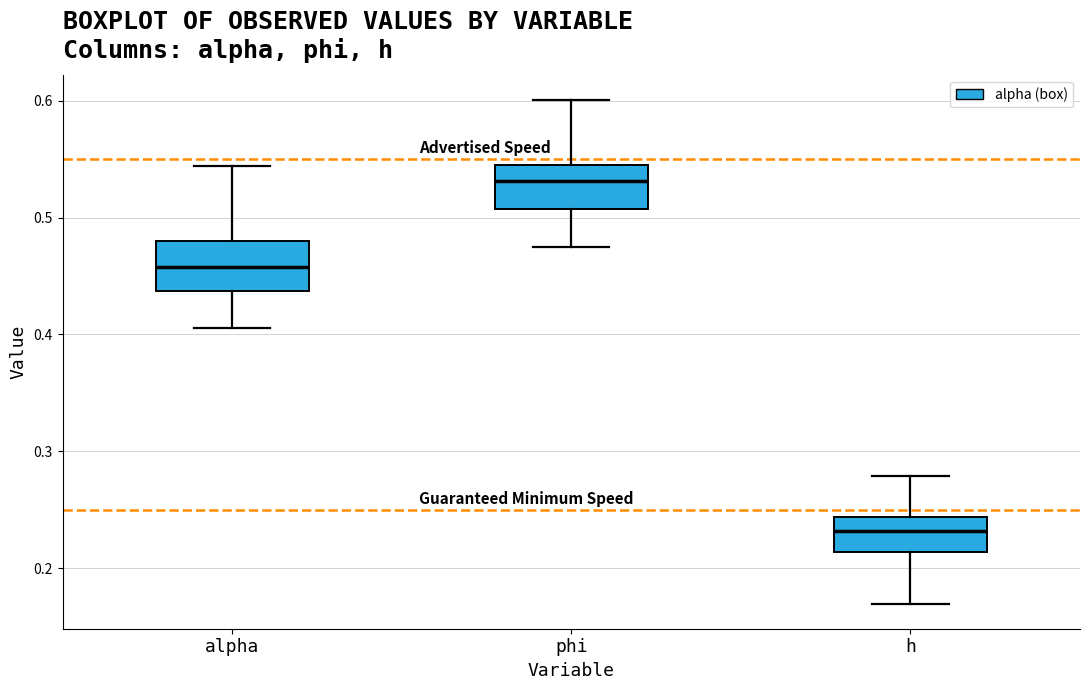

Which box's median line is the highest?

phi